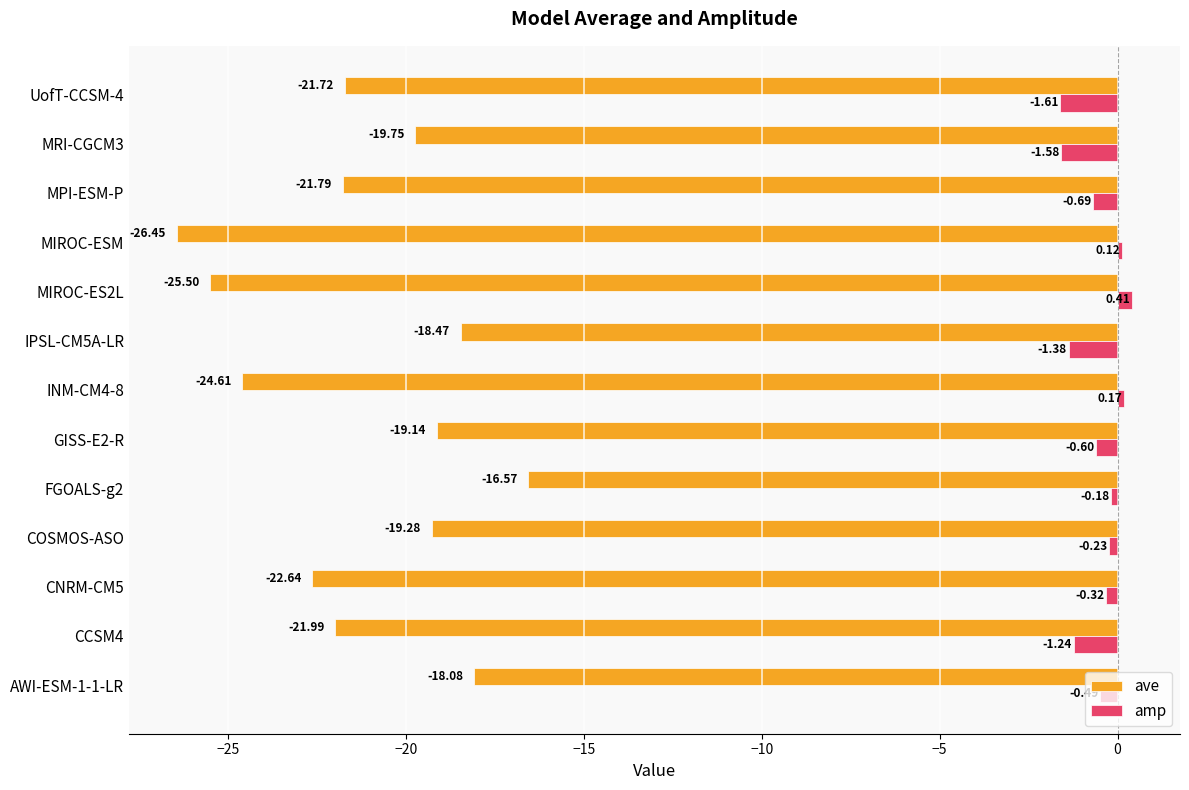

Between GISS-E2-R and IPSL-CM5A-LR, which series saw the biggest shift?

amp